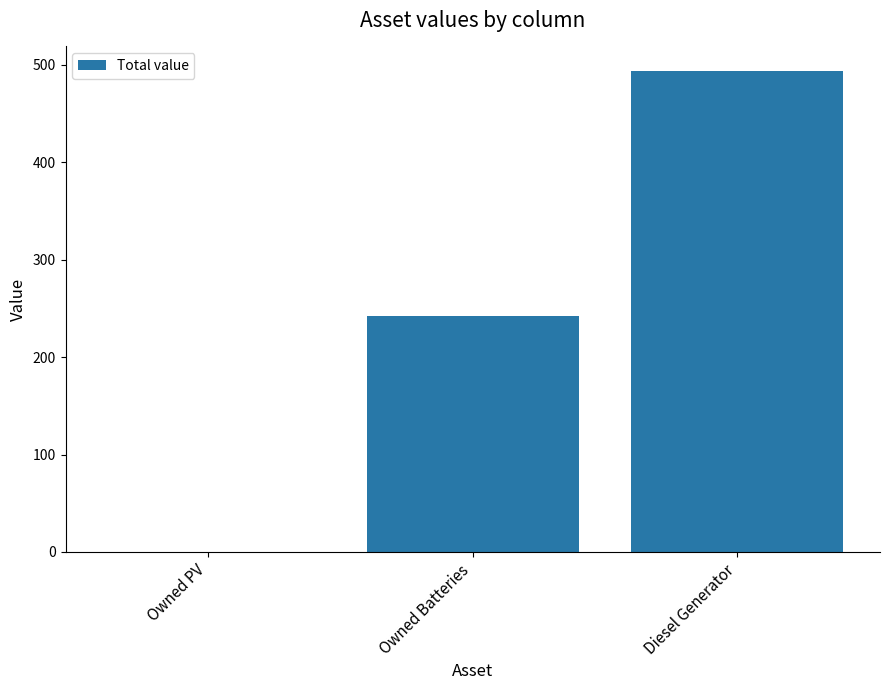

Reading right to left, list all the values displayed in this chart.

494	242	0